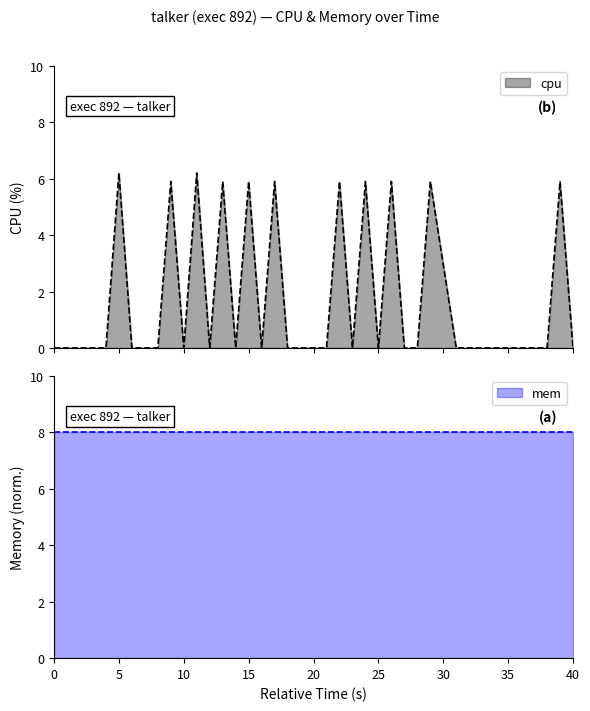

Count the values in the range 0 to 5.

29